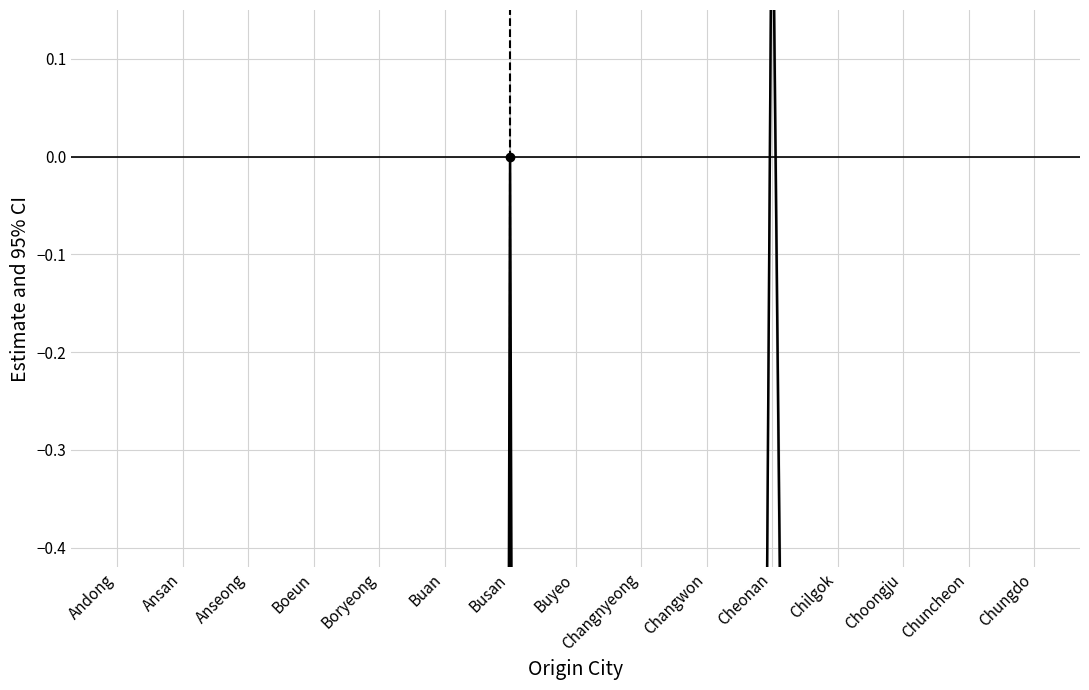

The chart shows a value of -20.6 at Chungdo. True or false?

True